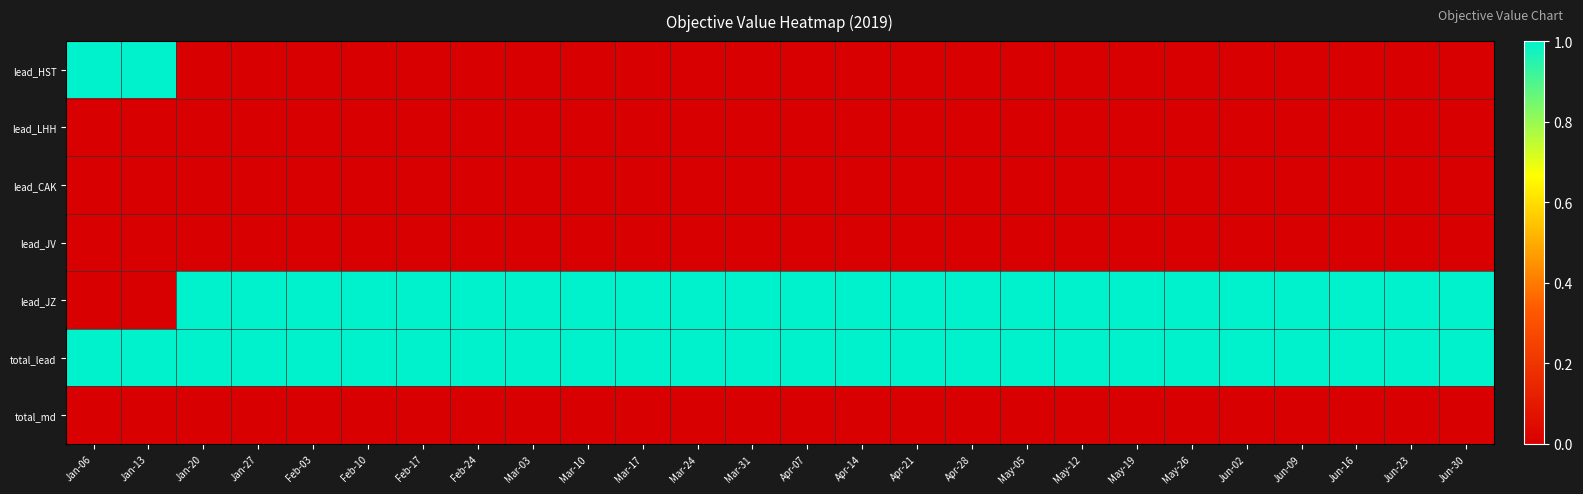

At how many categories does at least one series exceed 0?

26